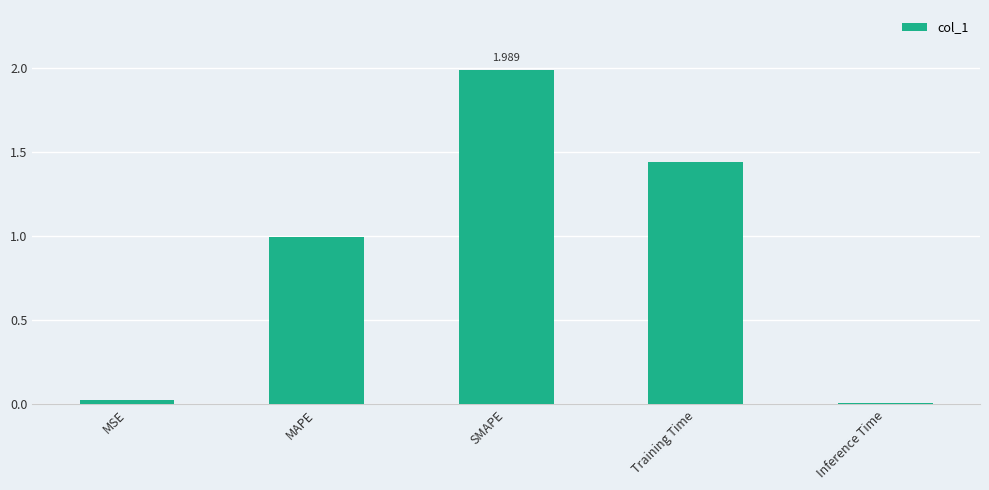

What is the change in value from SMAPE to Training Time?

-0.5